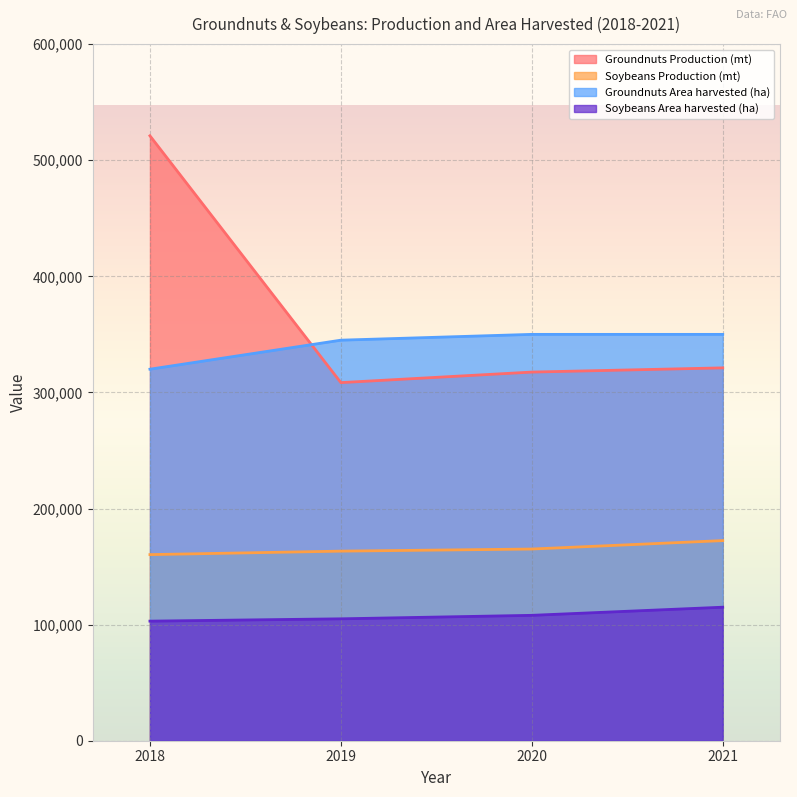

What is the spread (max minus min) of values at 2019?

240000